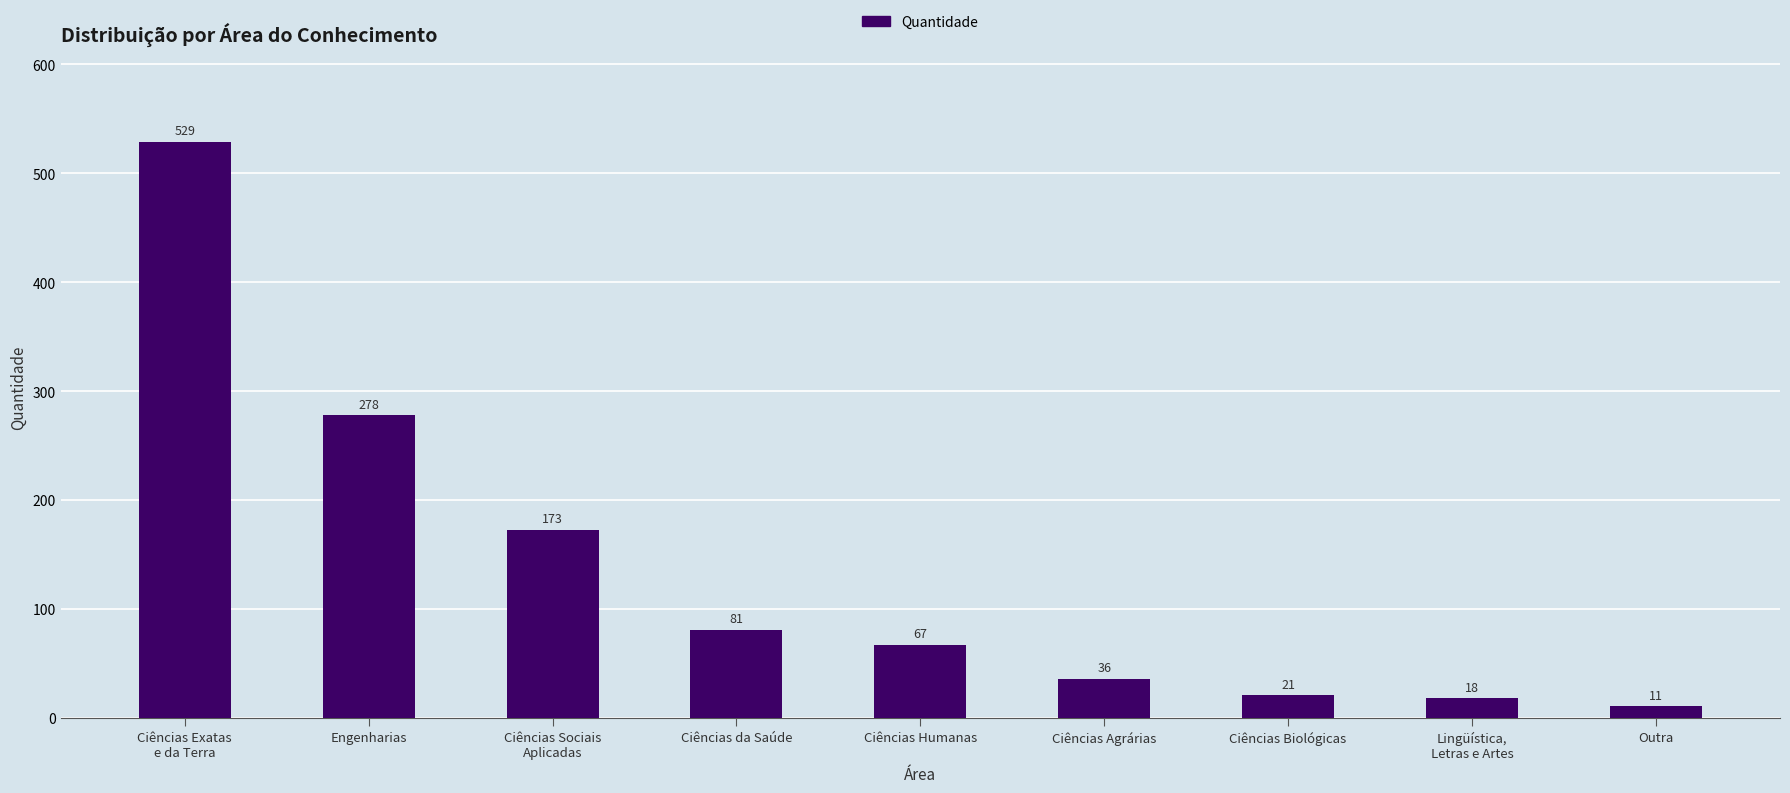

Which category has the highest value across all series?

Ciências Exatas
e da Terra